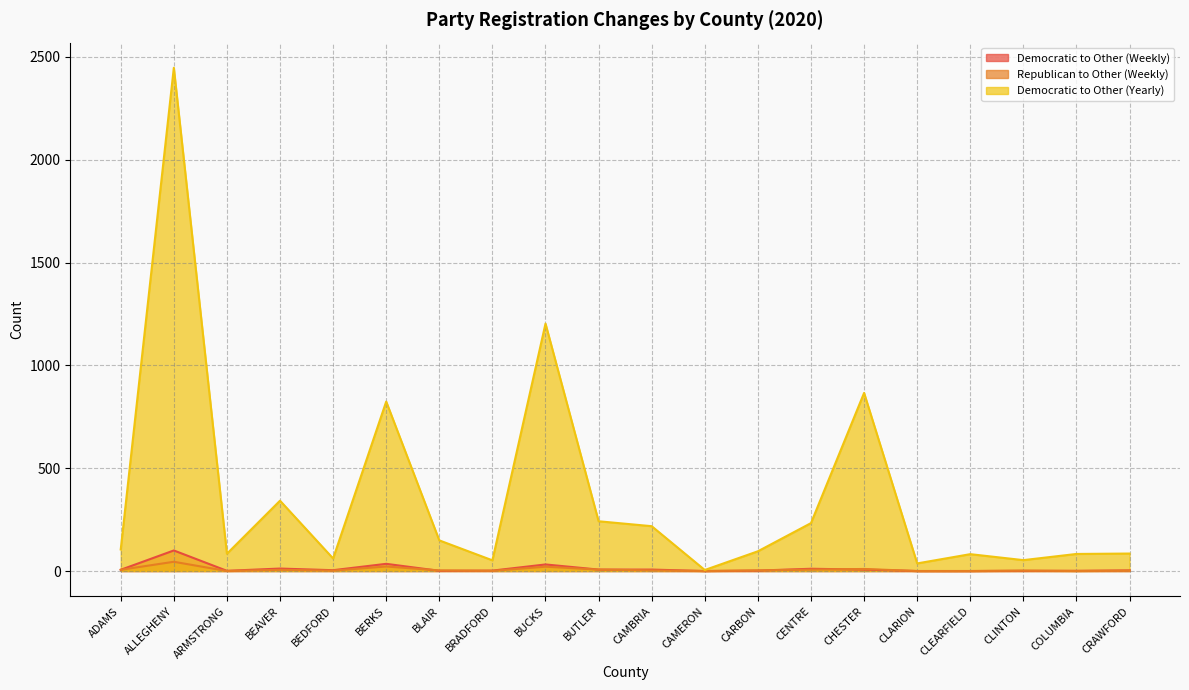

What is the average value of the Democratic to Other (Weekly) series?

12